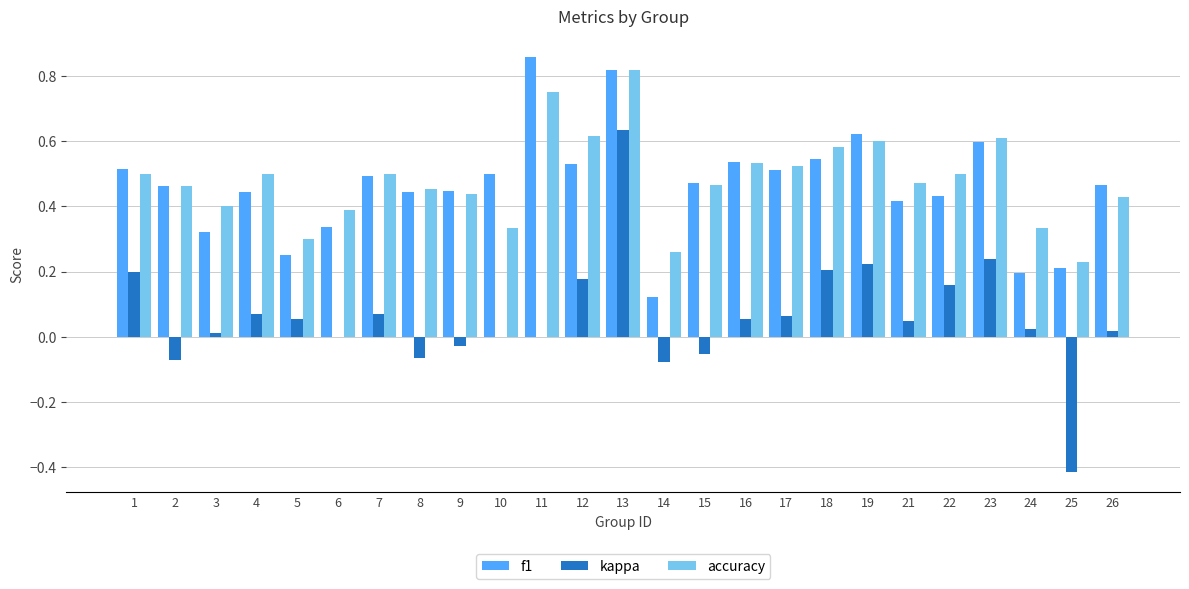

True or false: accuracy has a value of 0.1 at 6.

False